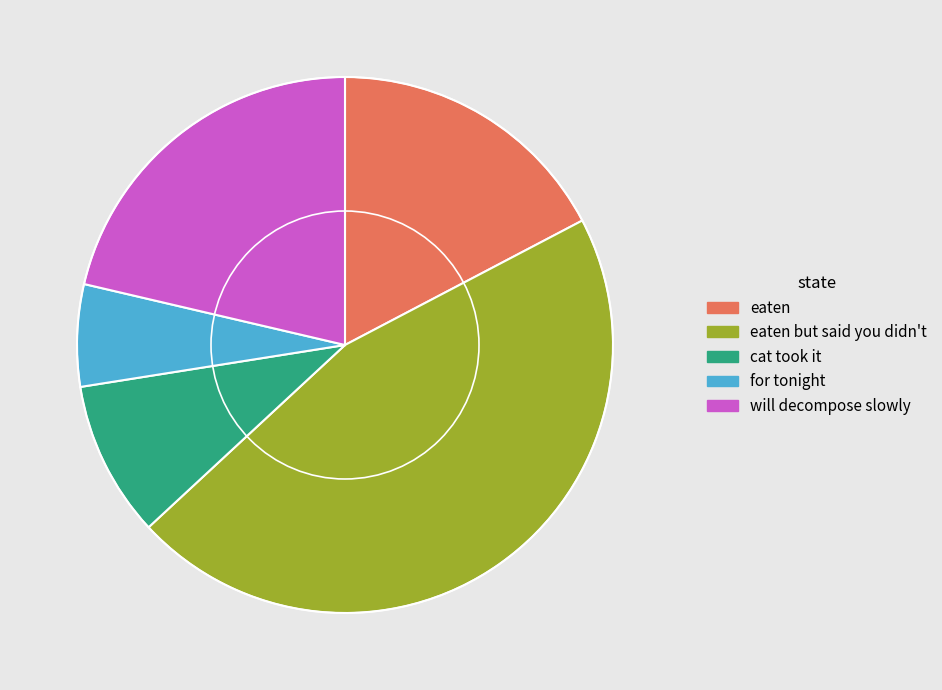

True or false: eaten but said you didn't accounts for 46% of the total.

True